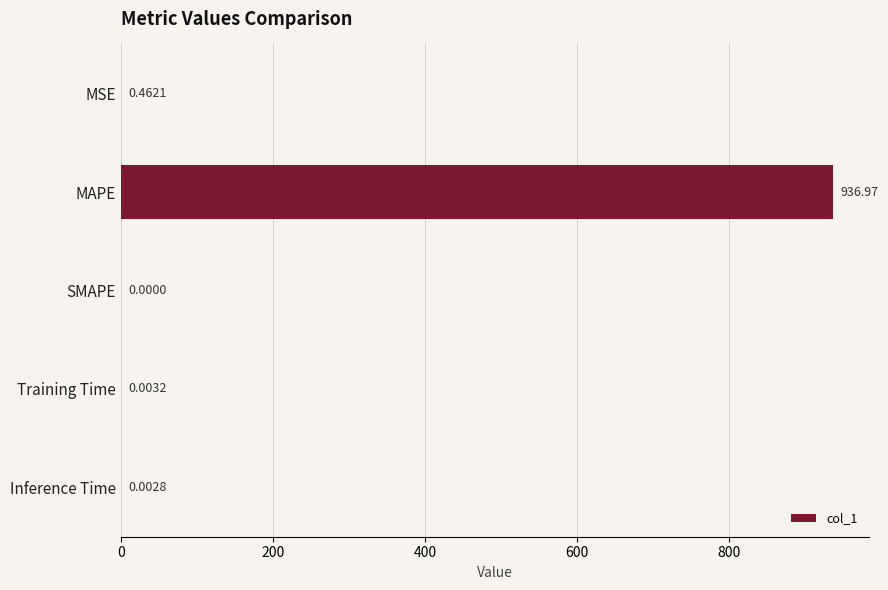

What is the average value?

187.5